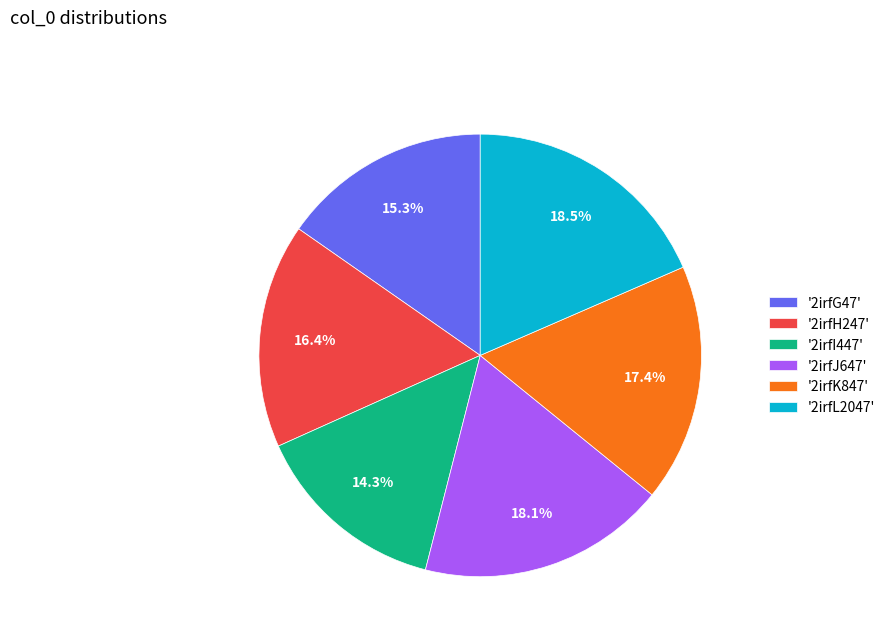

Which slice is the smallest?

'2irfI447'